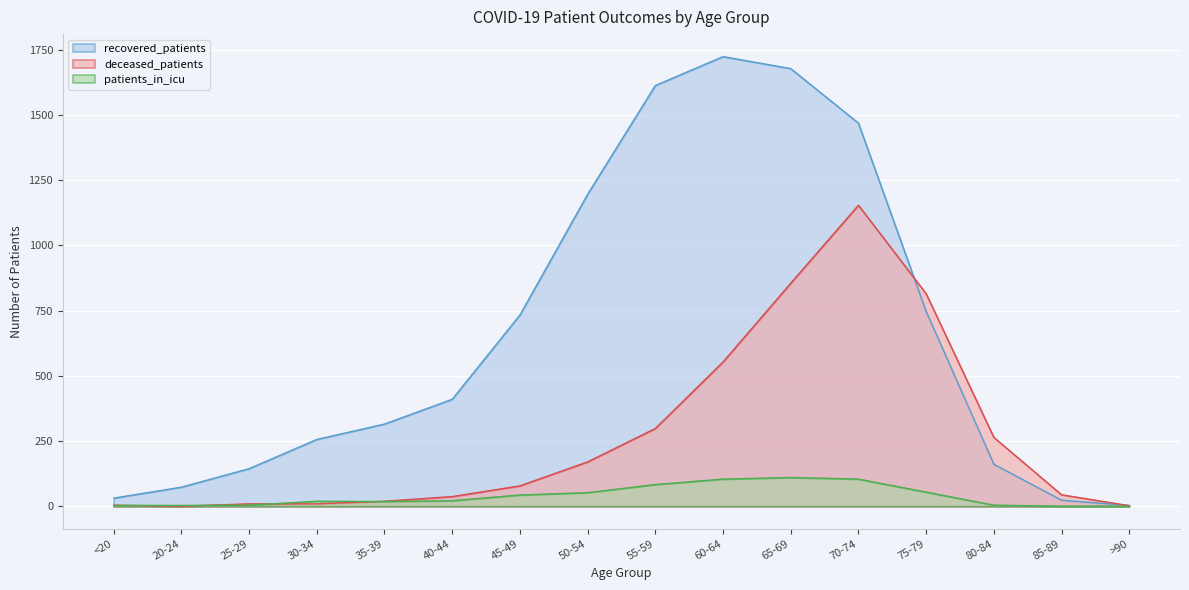

How many lines are shown in the chart?

3